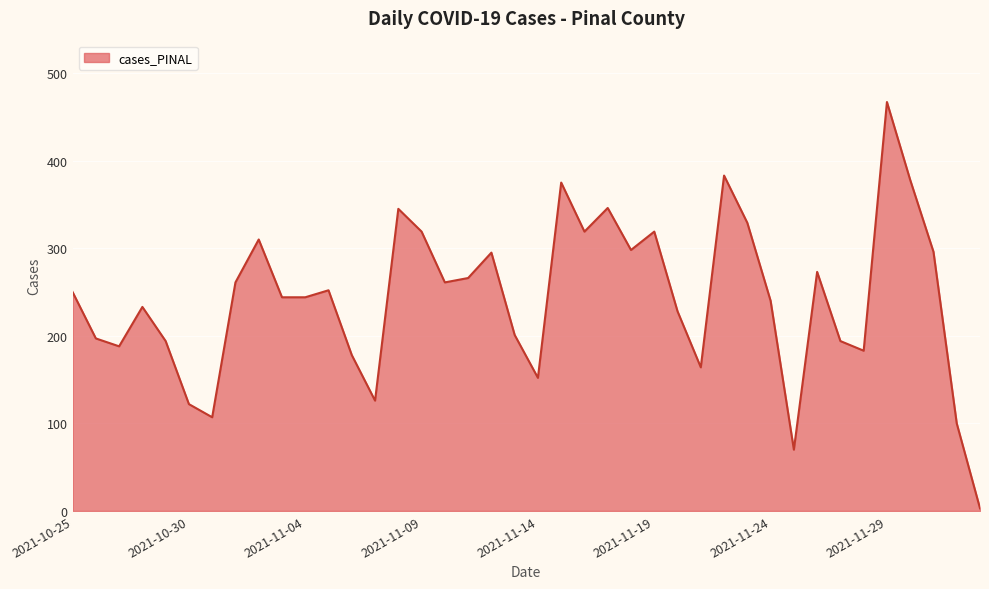

What is the maximum value shown in the chart?

467